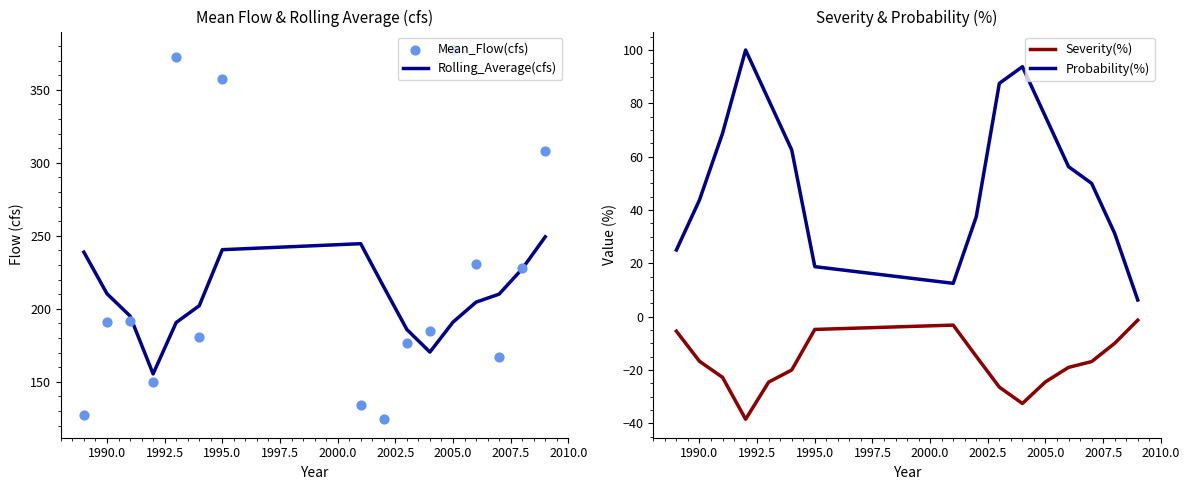

At how many categories does at least one series exceed 167?

15